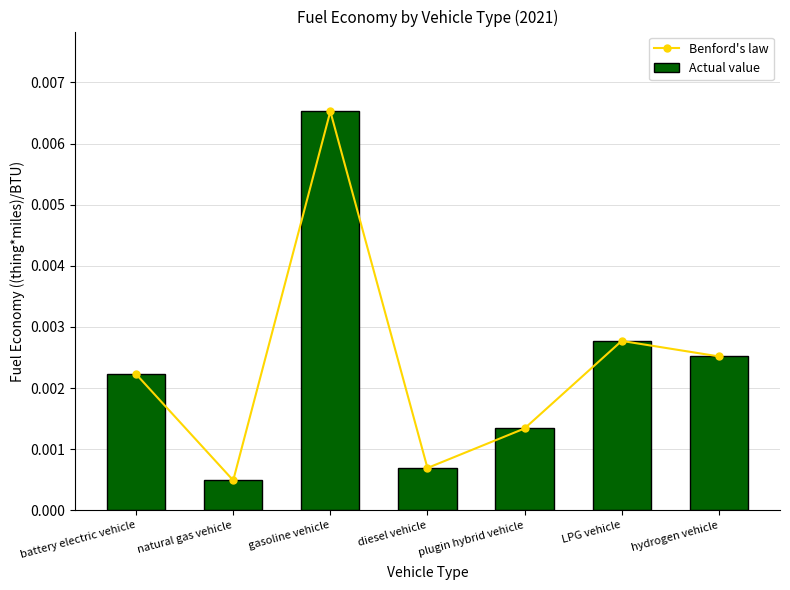

How many groups of bars are there?

7